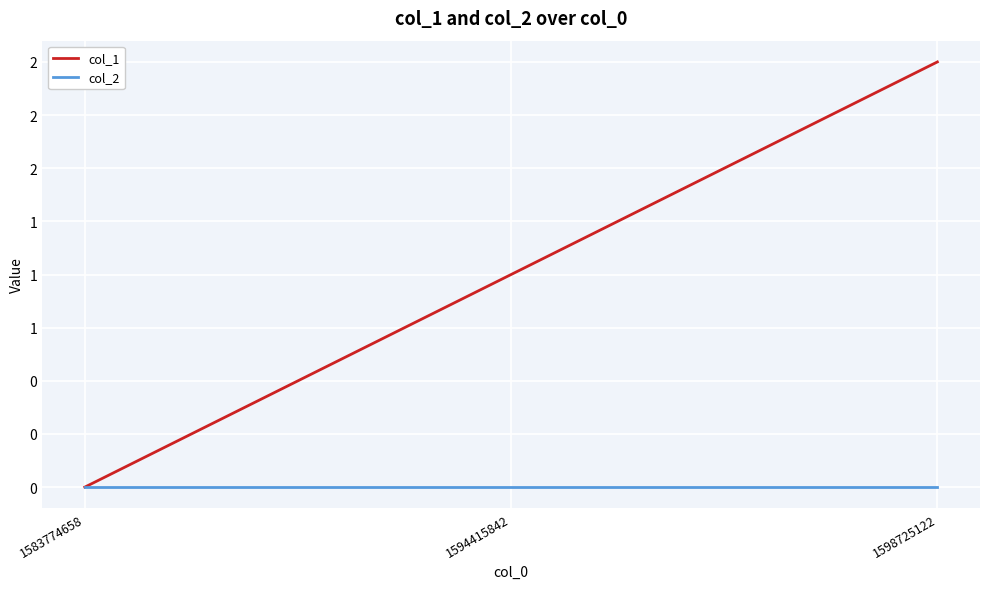

Rank the series by their maximum value, from highest to lowest.

col_1, col_2